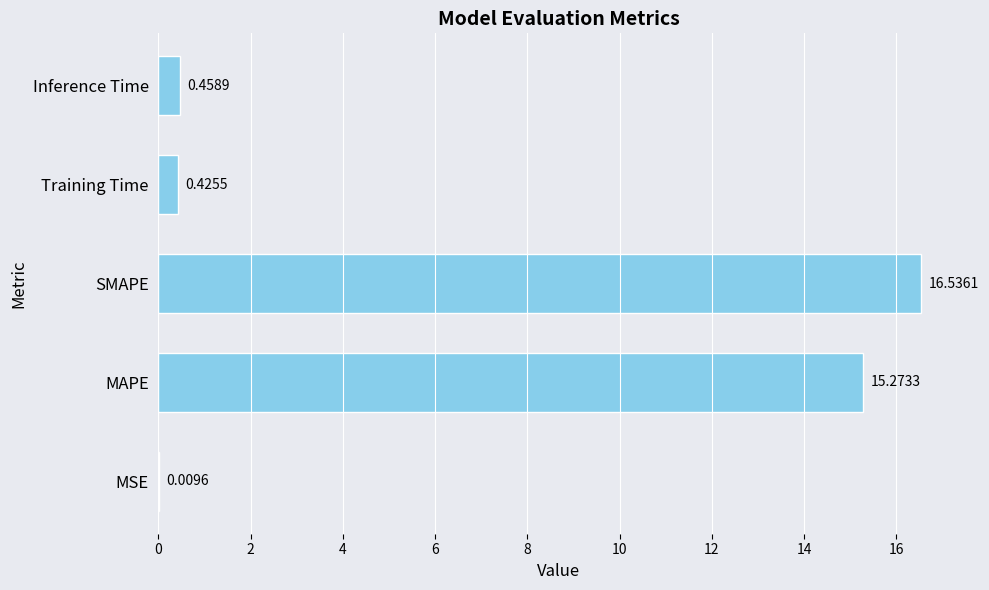

How many categories are shown in the chart?

5